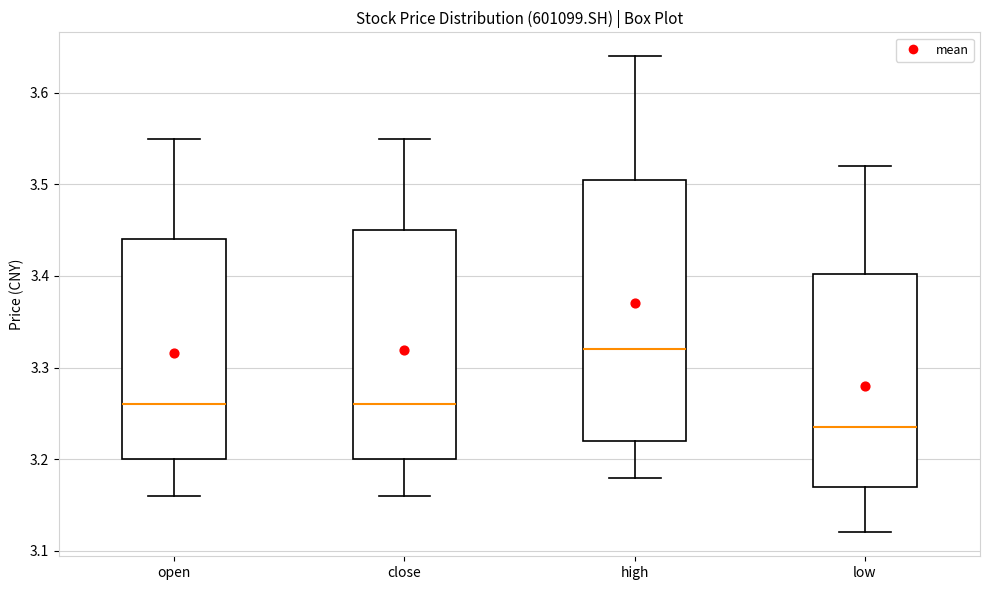

Reading left to right, transcribe this box plot: for each box, give where its median line is, the range the box spans, and where its two whiskers end, as read against the y-axis. The values are not printed on the chart, so give them approximately, as read against the axis.

open: median 3.26, box 3.20 to 3.44, whiskers 3.16 to 3.55
close: median 3.26, box 3.20 to 3.45, whiskers 3.16 to 3.55
high: median 3.32, box 3.22 to 3.51, whiskers 3.18 to 3.64
low: median 3.24, box 3.17 to 3.40, whiskers 3.12 to 3.52